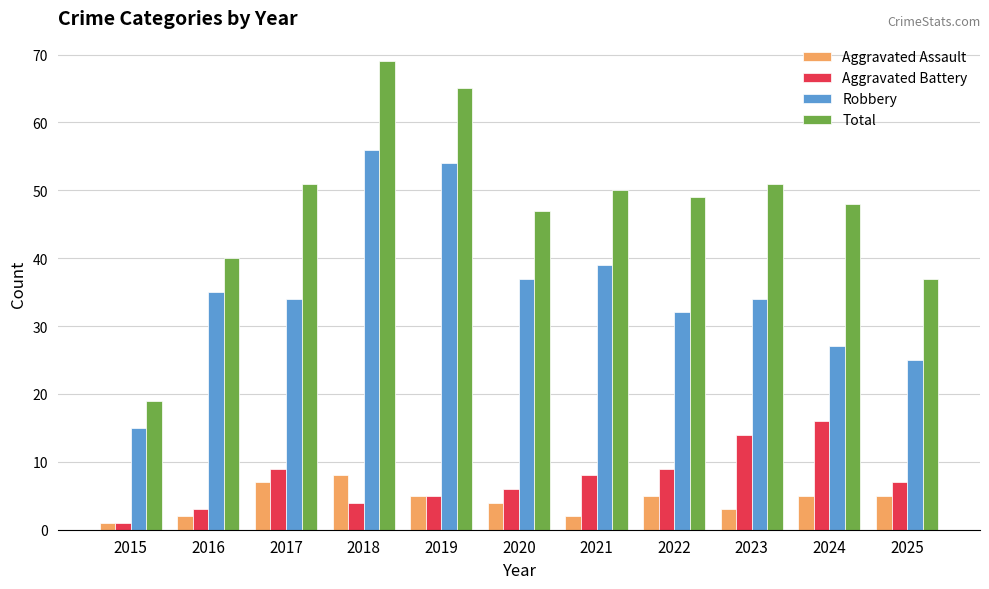

The Total series shows 22 at 2016. True or false?

False